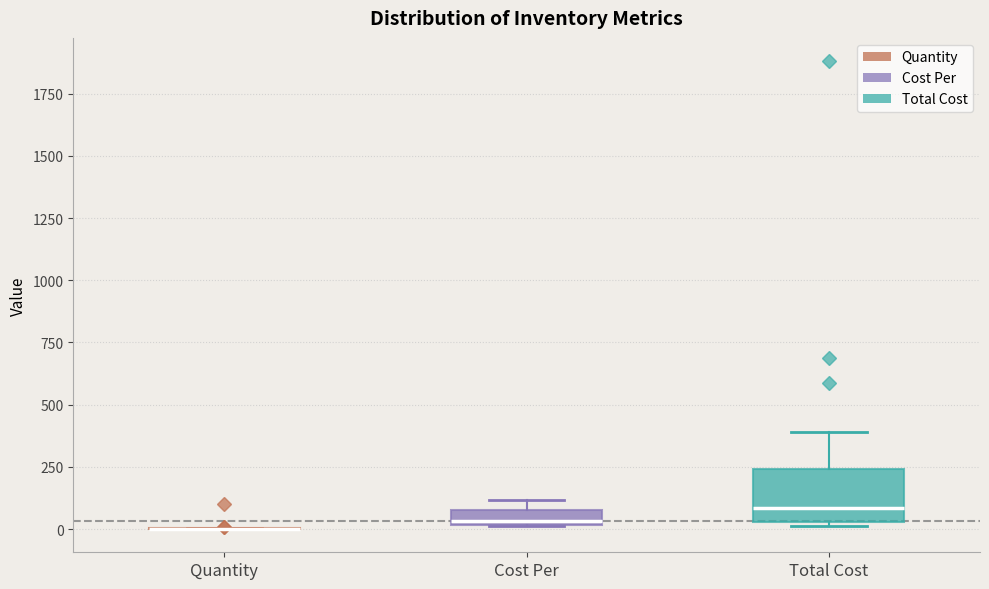

Where is the upper edge of the box for Cost Per on the y-axis? The values are not printed on the chart, so give them approximately, as read against the axis.

100